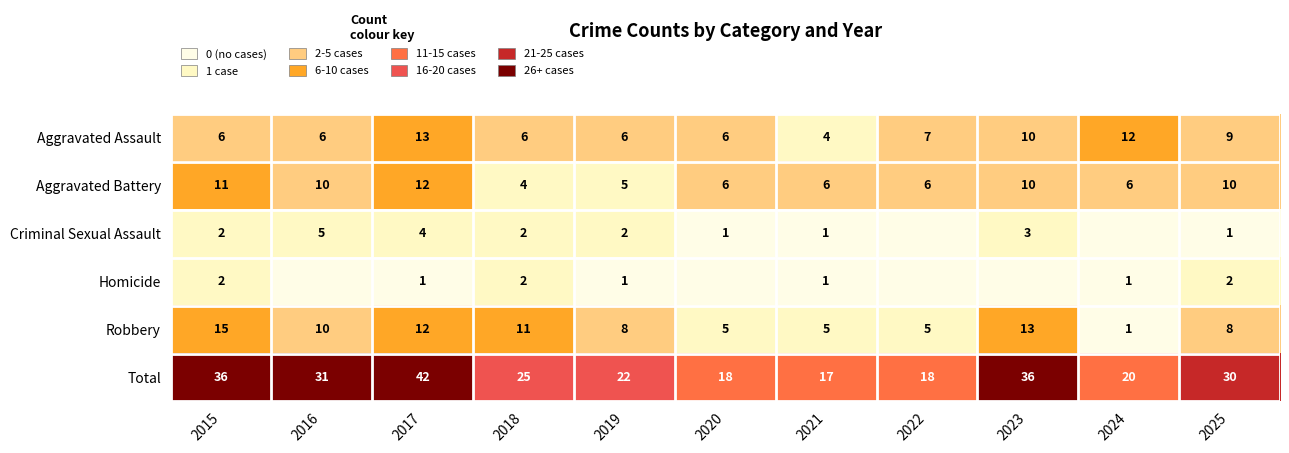

True or false: Total has a value of 22 at 2019.

True